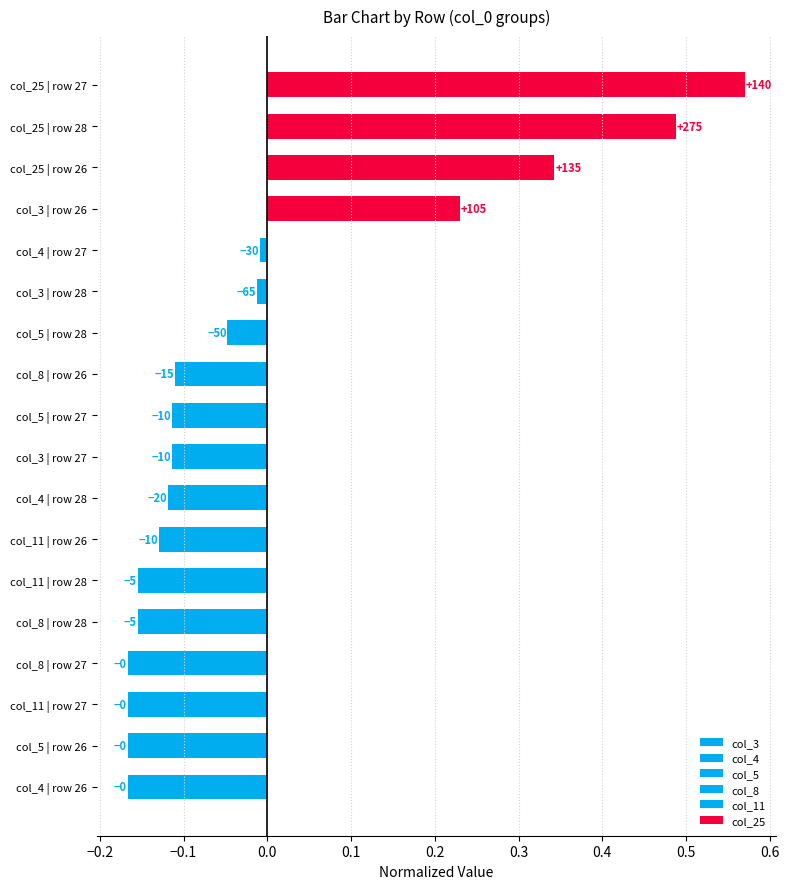

Reading left to right, list all the values displayed in this chart.

col_3: -0.1	-0.0	0.2
col_4: -0.2	-0.1	-0.0
col_5: -0.2	-0.1	-0.0
col_8: -0.2	-0.2	-0.1
col_11: -0.2	-0.2	-0.1
col_25: 0.3	0.5	0.6